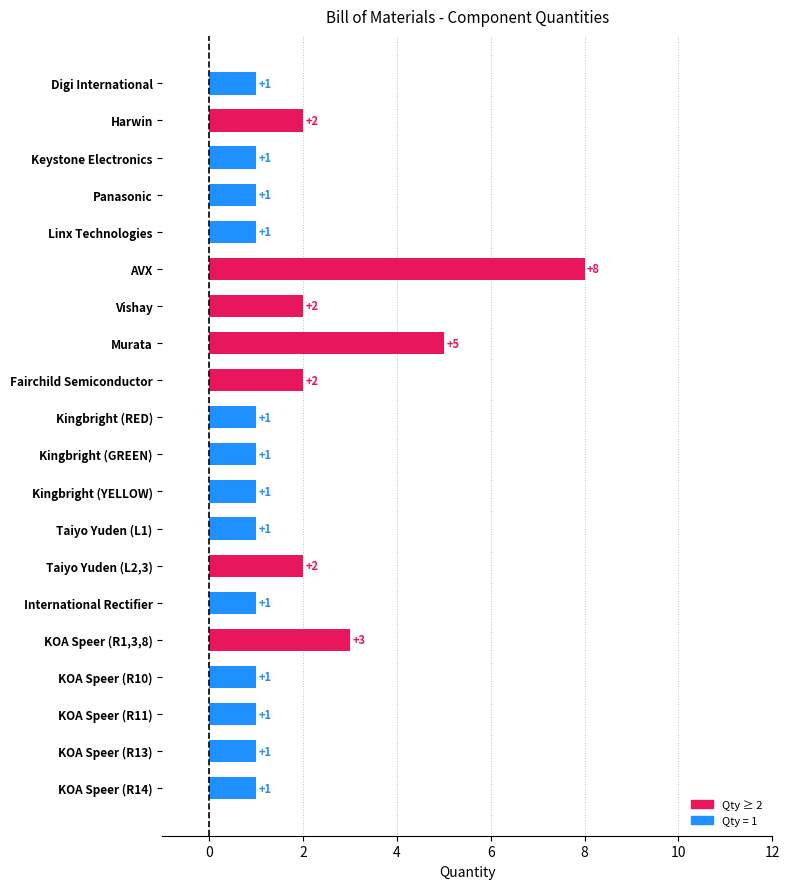

List the labels in order of value, smallest first.

Digi International, Keystone Electronics, Panasonic, Linx Technologies, Kingbright (RED), Kingbright (GREEN), Kingbright (YELLOW), Taiyo Yuden (L1), International Rectifier, KOA Speer (R10), KOA Speer (R11), KOA Speer (R13), KOA Speer (R14), Harwin, Vishay, Fairchild Semiconductor, Taiyo Yuden (L2,3), KOA Speer (R1,3,8), Murata, AVX